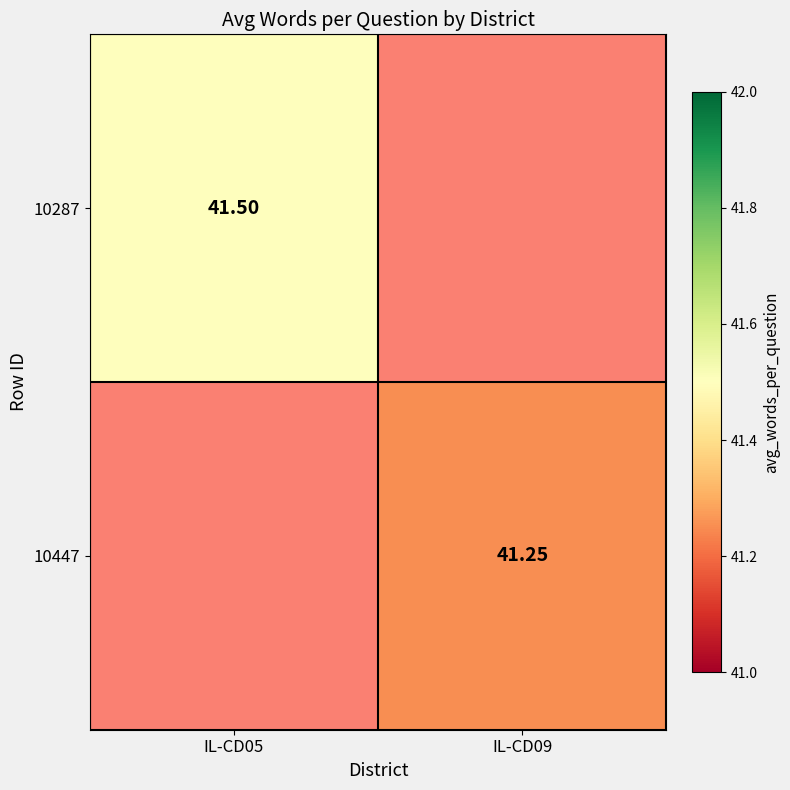

How many distinct data groups are displayed?

2